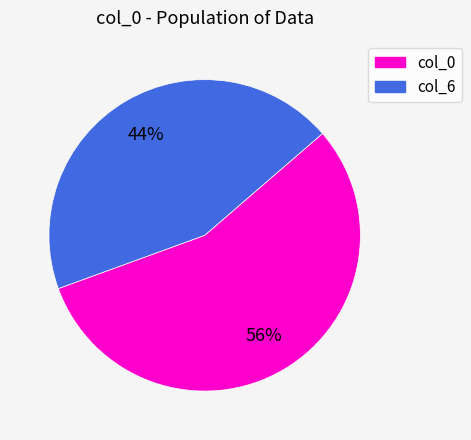

To the nearest percent, what is the difference between the largest and smallest slice percentages?

12%